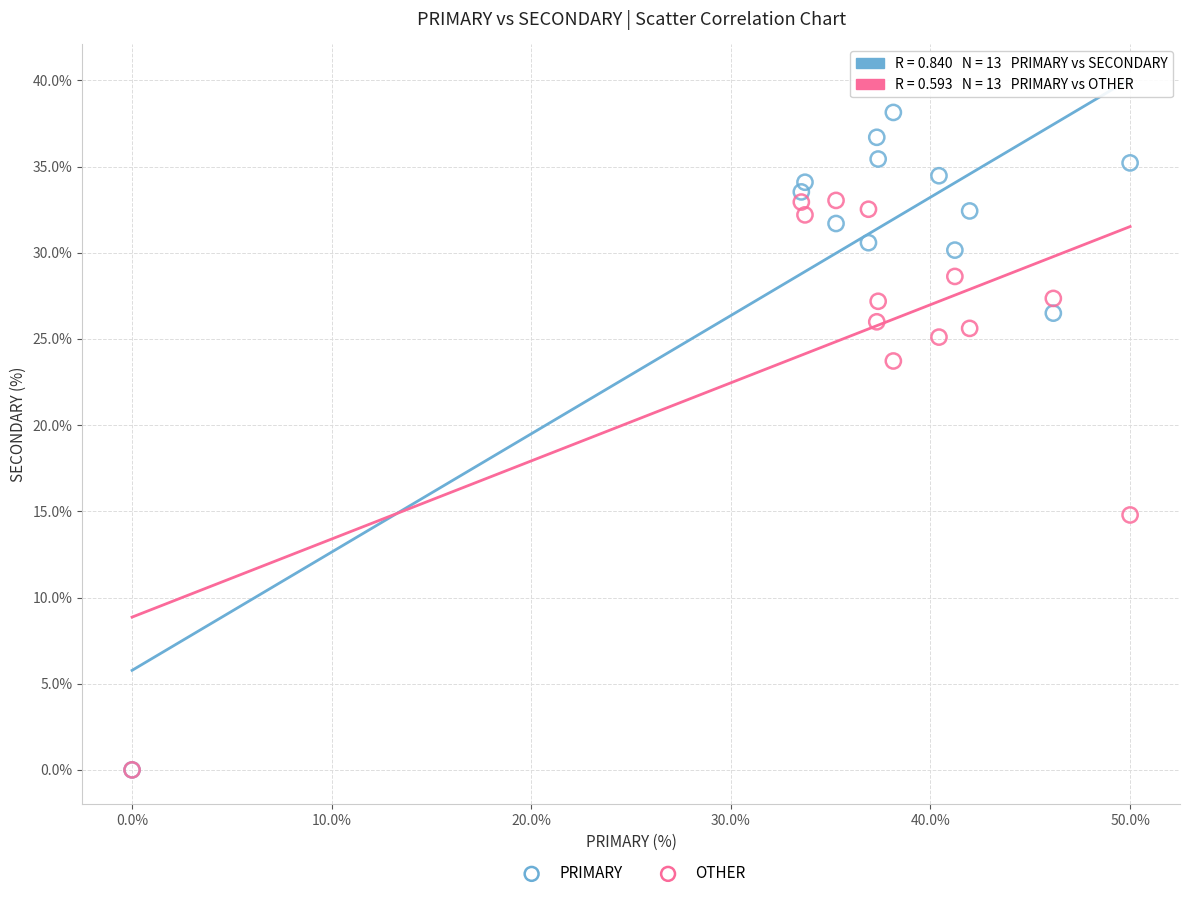

What are all the series names shown in the legend?

PRIMARY, OTHER